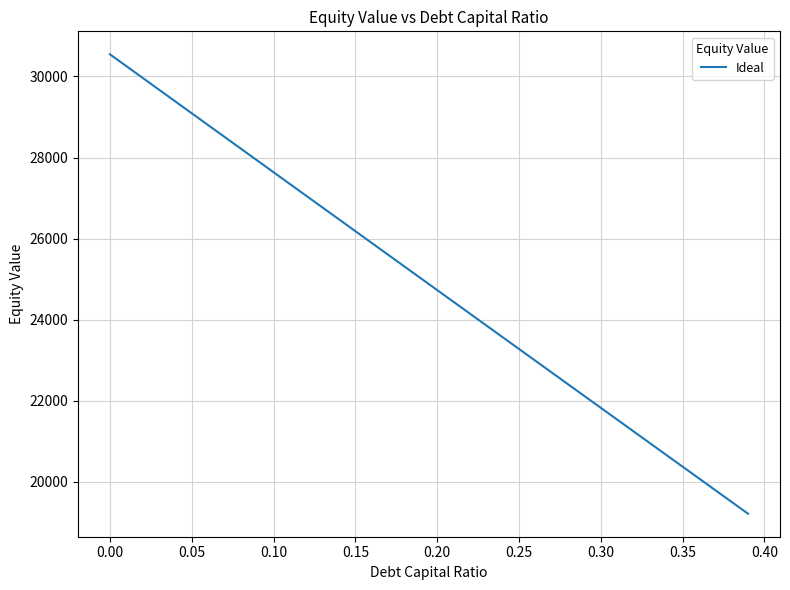

How many values exceed 25017?

20